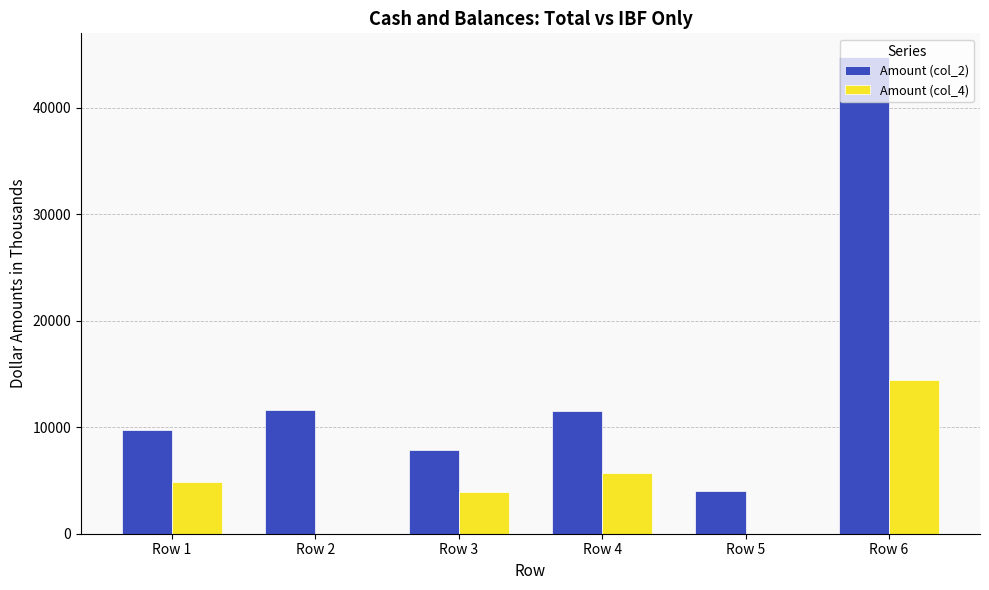

Which series changed the most between Row 1 and Row 6?

Amount (col_2)